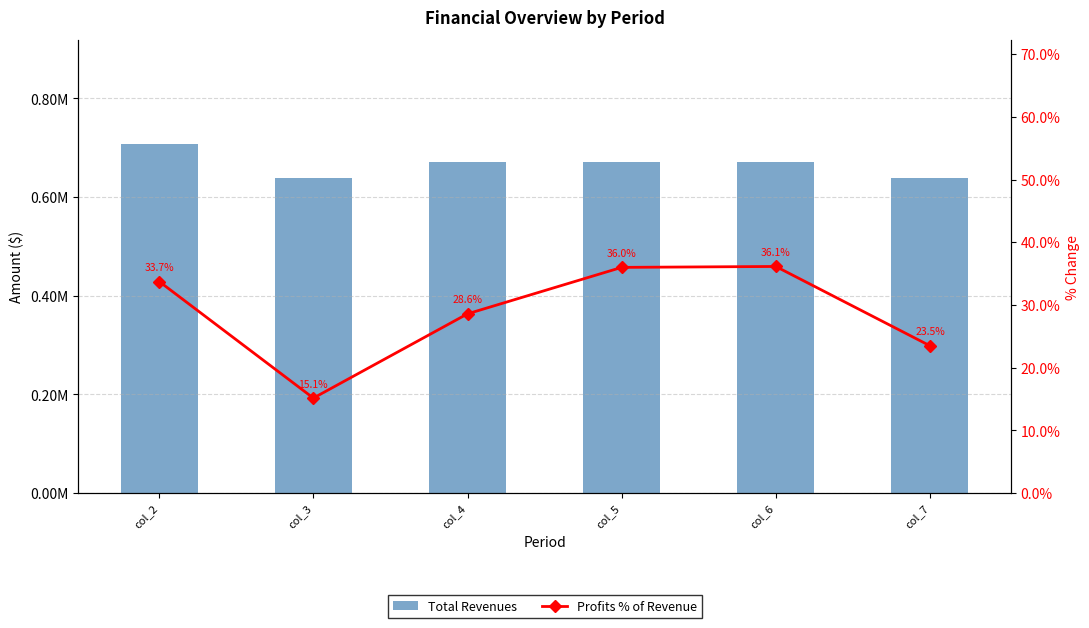

Is the value of Total Revenues at col_6 greater than the value of Profits % of Revenue at col_3?

Yes